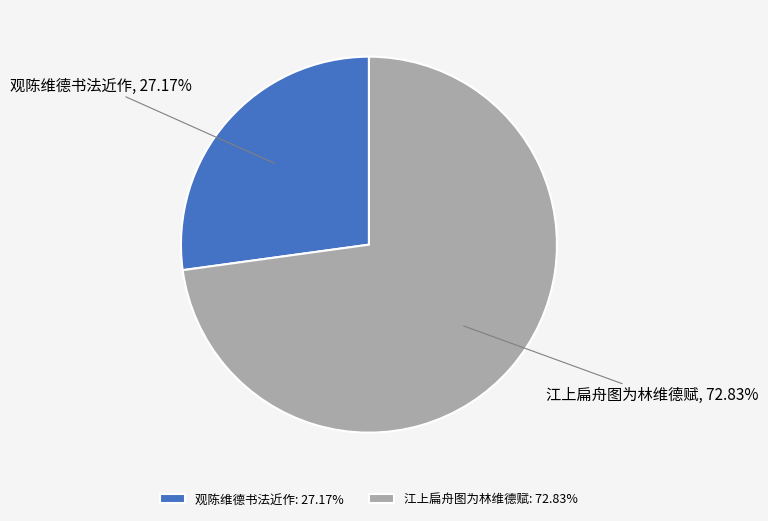

Rank the categories by value from lowest to highest.

观陈维德书法近作, 江上扁舟图为林维德赋